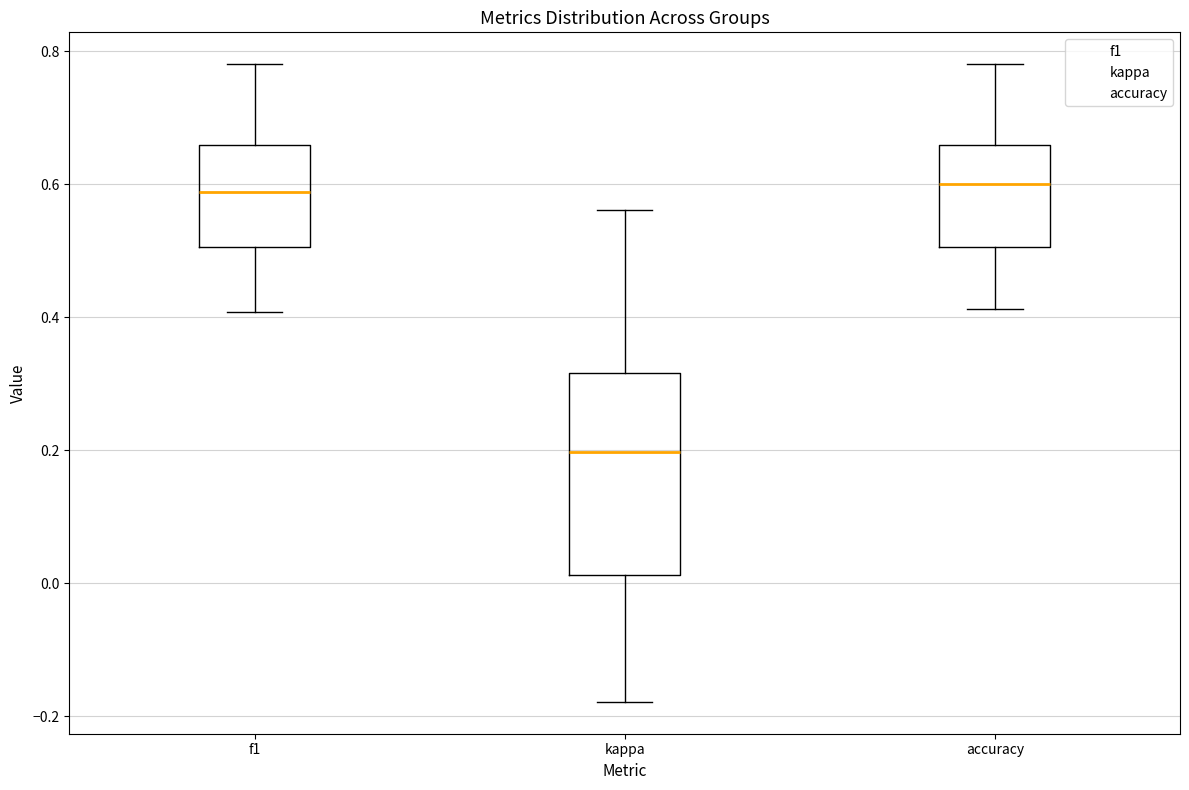

Reading left to right, read every box against the y-axis: the position of its median line, the range the box covers, and the ends of its whiskers. The values are not printed on the chart, so give them approximately, as read against the axis.

f1: median 0.58, box 0.50 to 0.66, whiskers 0.40 to 0.78
kappa: median 0.20, box 0.02 to 0.32, whiskers -0.18 to 0.56
accuracy: median 0.60, box 0.50 to 0.66, whiskers 0.42 to 0.78